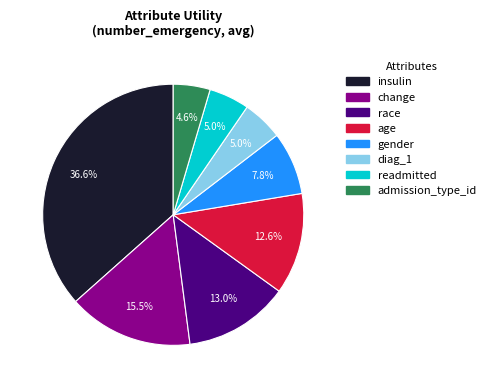

How many slices are in this pie chart?

8